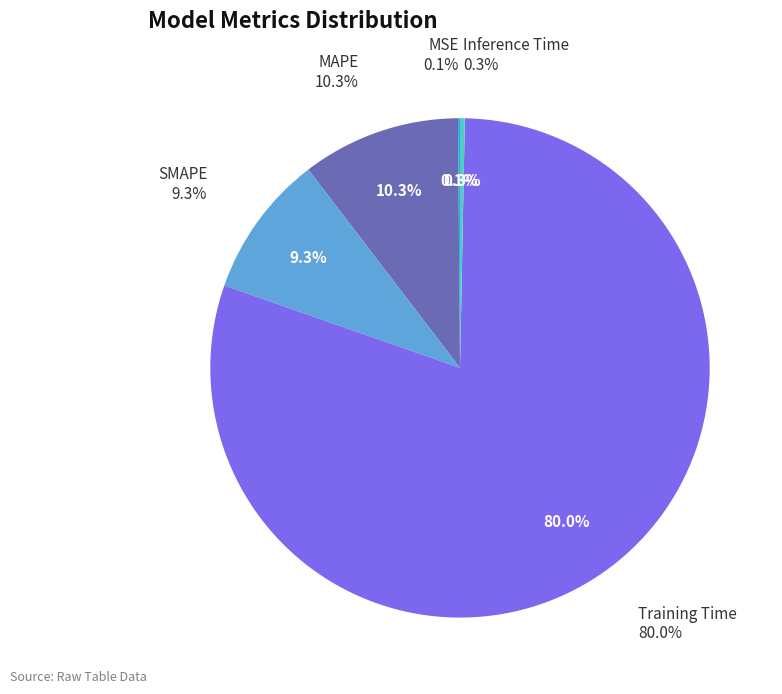

Is it true that MAPE is 17% of the pie?

False